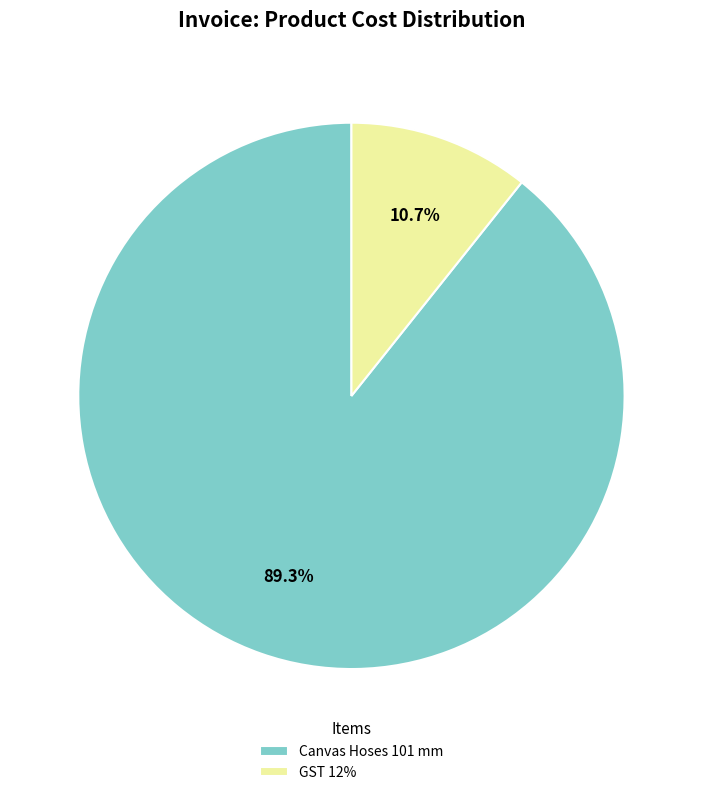

Combined, what portion of the pie is Canvas Hoses 101 mm and GST 12%?

100.0%